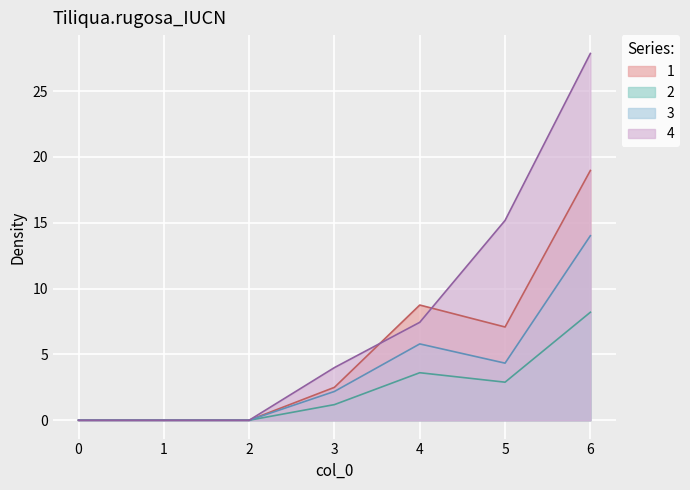

In 2, how many points are higher than both neighbors (excluding endpoints)?

1